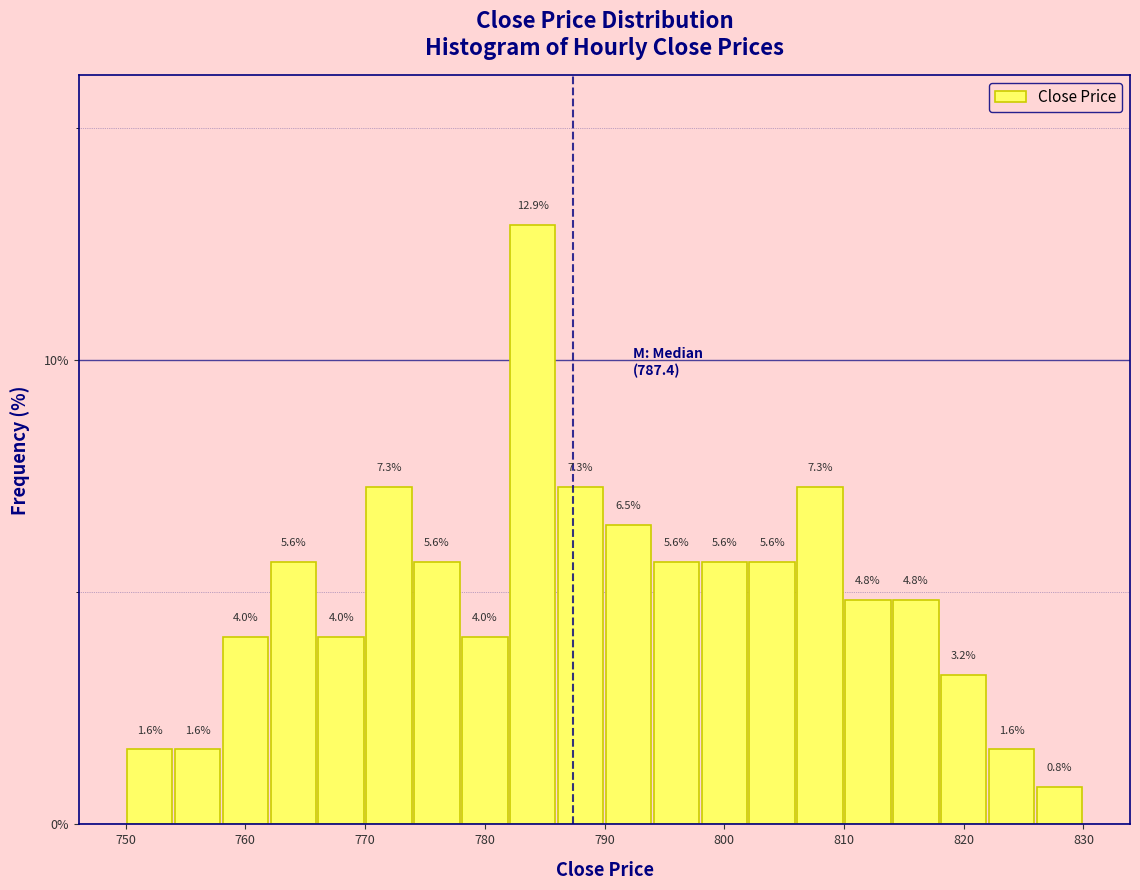

Reading left to right, list every bar in this chart as the range it spans on the x-axis followed by its height.

750 to 754: 1.6
754 to 758: 1.6
758 to 762: 4.0
762 to 766: 5.6
766 to 770: 4.0
770 to 774: 7.3
774 to 778: 5.6
778 to 782: 4.0
782 to 786: 12.9
786 to 790: 7.3
790 to 794: 6.5
794 to 798: 5.6
798 to 802: 5.6
802 to 806: 5.6
806 to 810: 7.3
810 to 814: 4.8
814 to 818: 4.8
818 to 822: 3.2
822 to 826: 1.6
826 to 830: 0.8